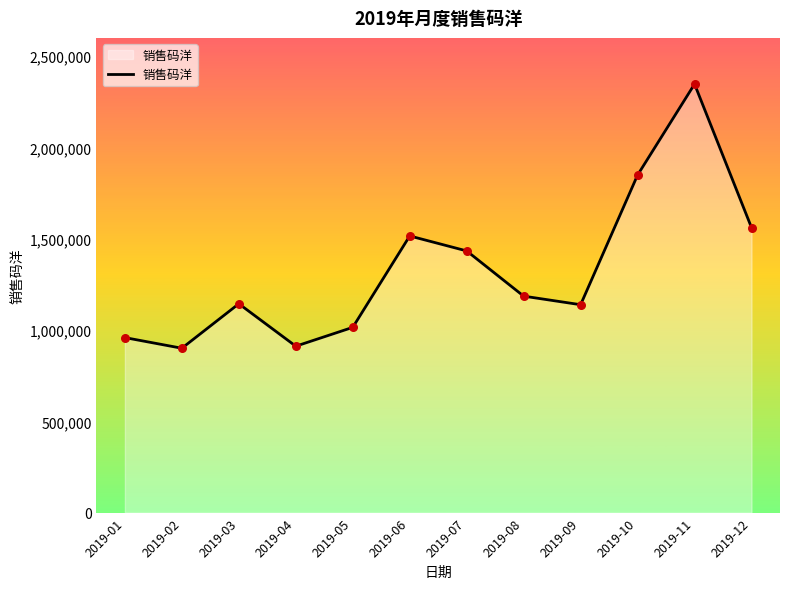

Between 2019-10 and 2019-11, which is larger?

2019-11